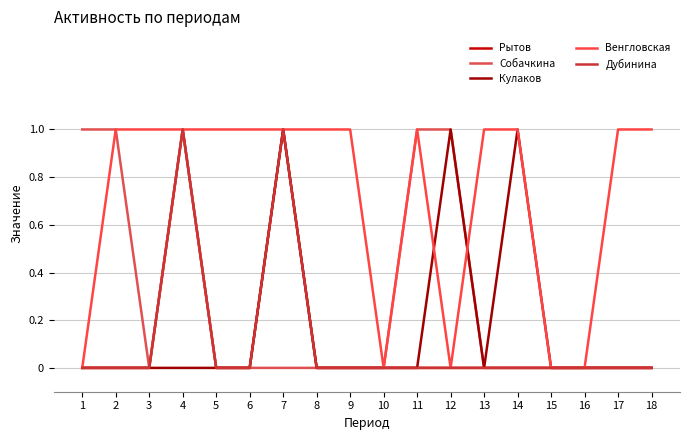

Does the chart have visible grid lines?

Yes